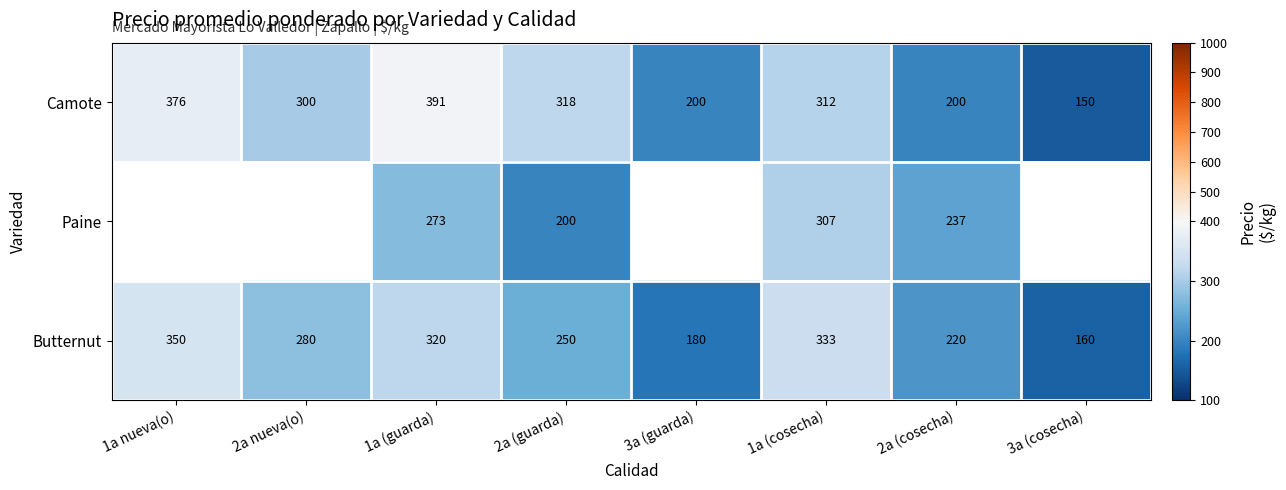

At 1a (cosecha), list the series in order from largest to smallest.

Butternut, Camote, Paine